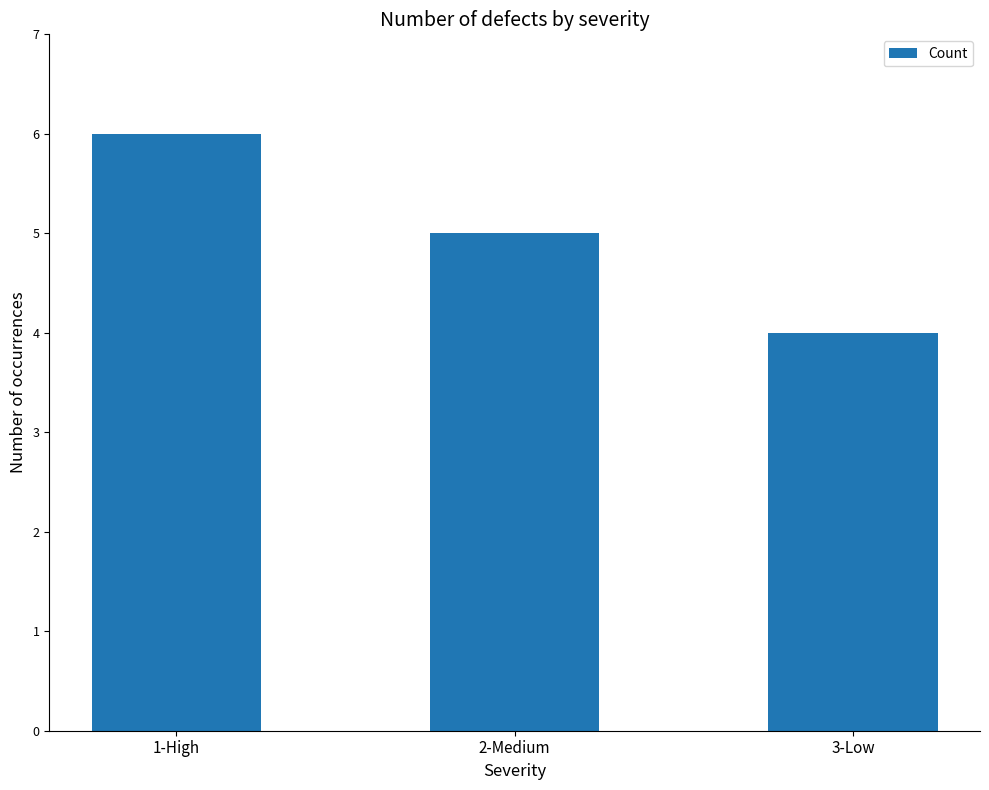

What is the value of the 1st bar from the left?

6